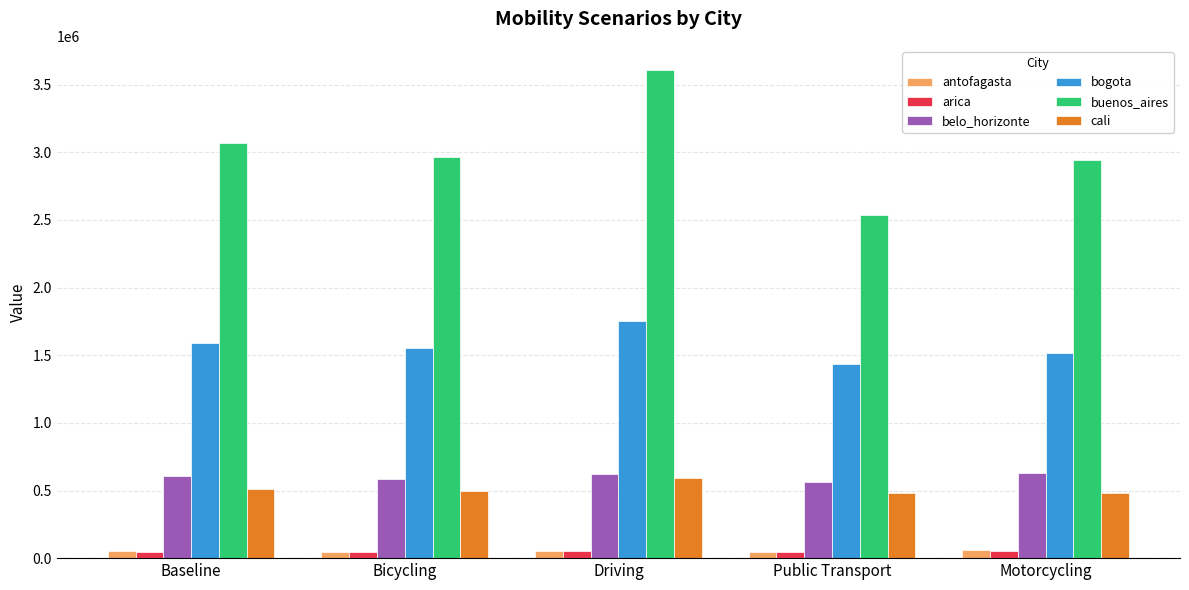

The value of arica at Motorcycling is 54774.5. True or false?

True